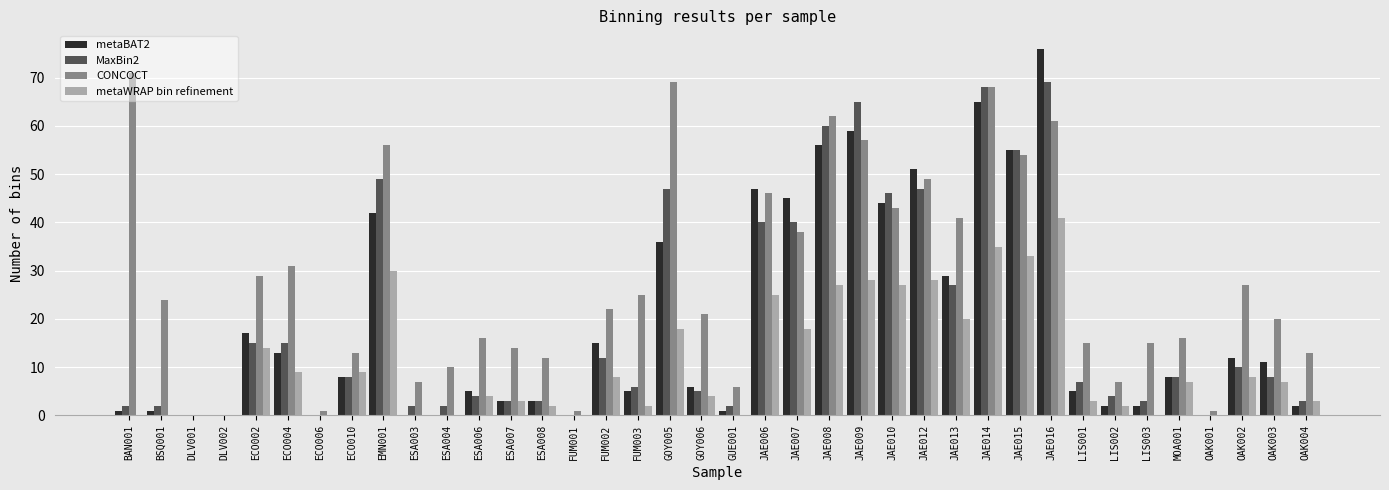

The value of CONCOCT at MOA001 is 16. True or false?

True